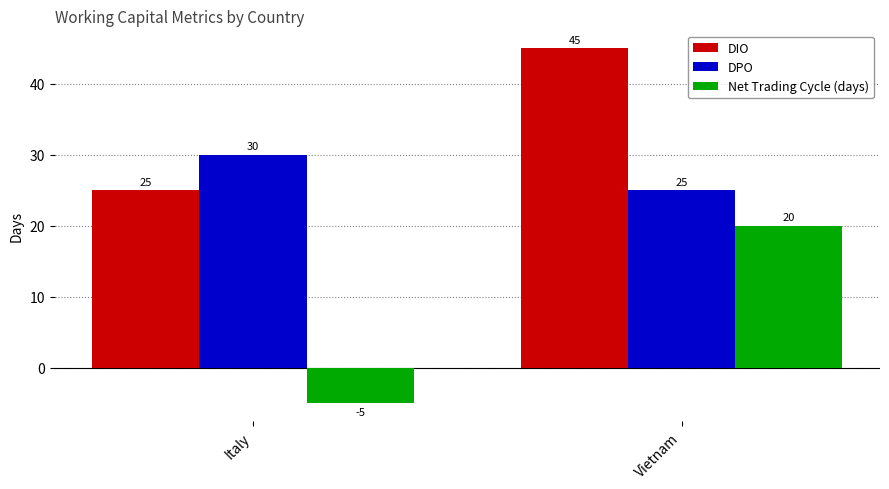

True or false: Net Trading Cycle (days) has a value of 32 at Vietnam.

False